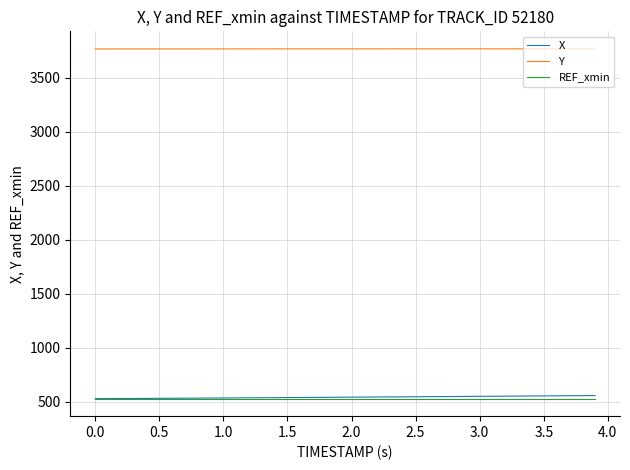

True or false: Y and X intersect in this chart.

False